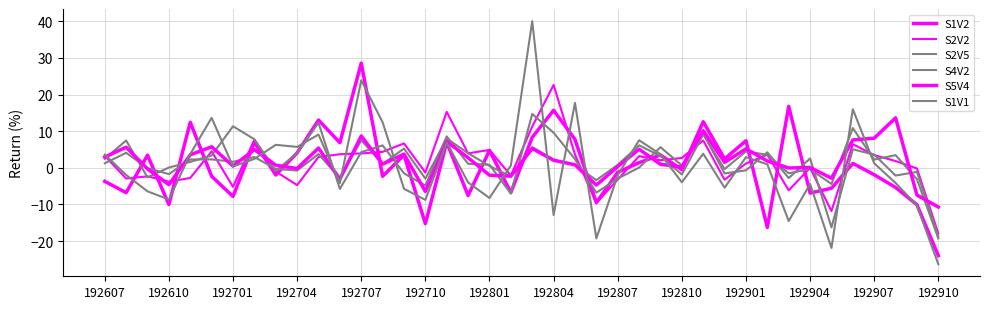

Which series has the largest range (max minus min)?

S1V1